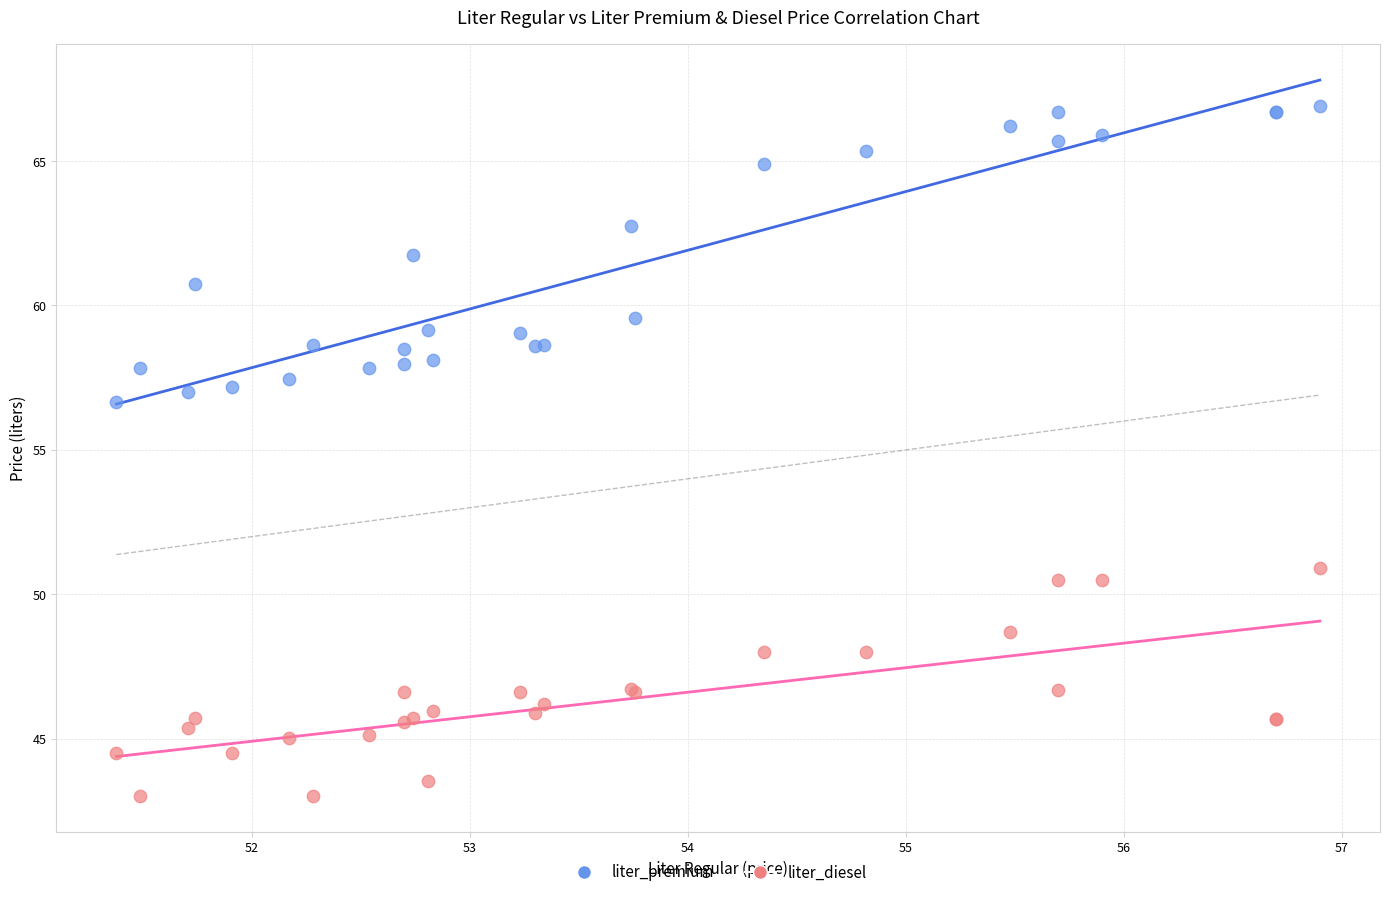

Which series reaches the maximum Y coordinate?

liter_premium